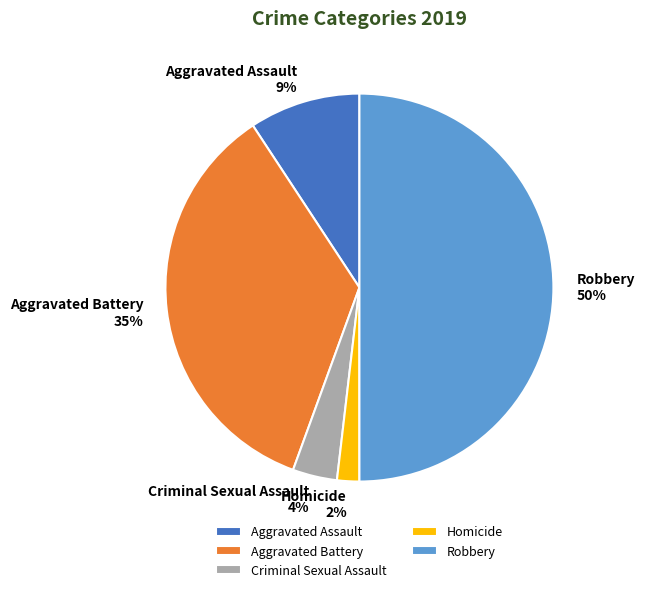

Between Aggravated Battery and Robbery, which is larger?

Robbery